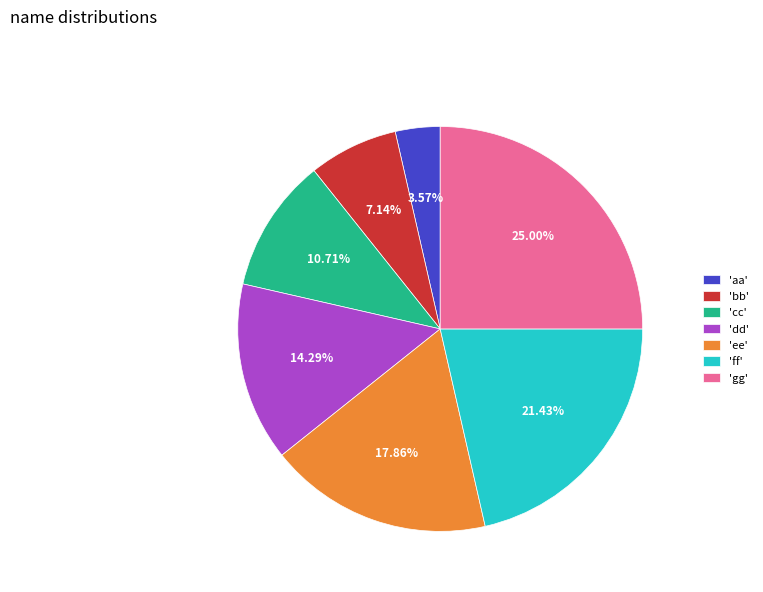

Which slice is the largest?

'gg'